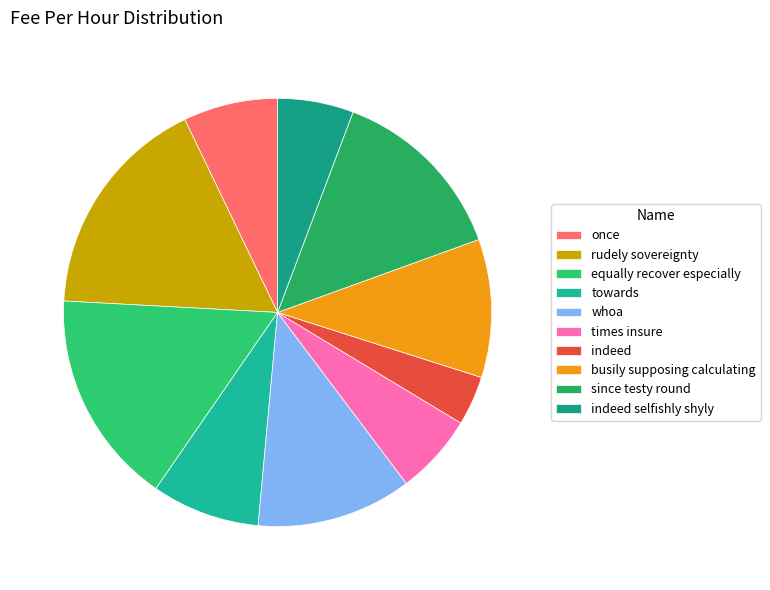

Count the number of slices in the pie.

10